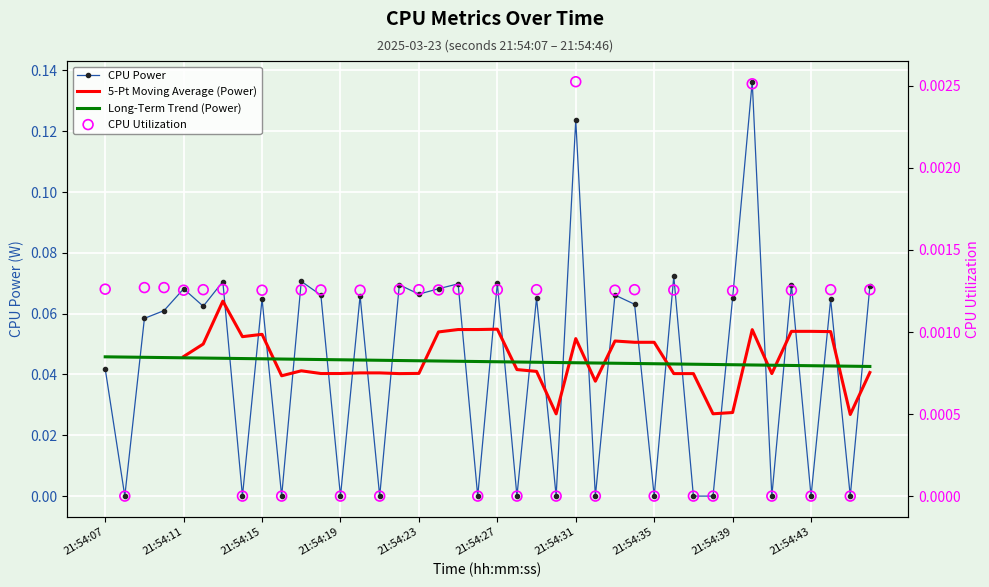

Which series has the largest Y range (max minus min)?

CPU Power